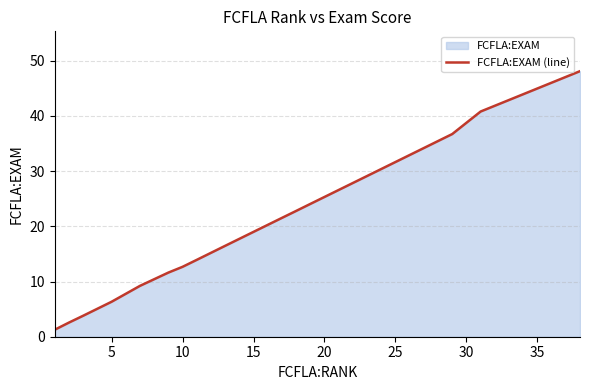

The value at 5 is 6.3. True or false?

True